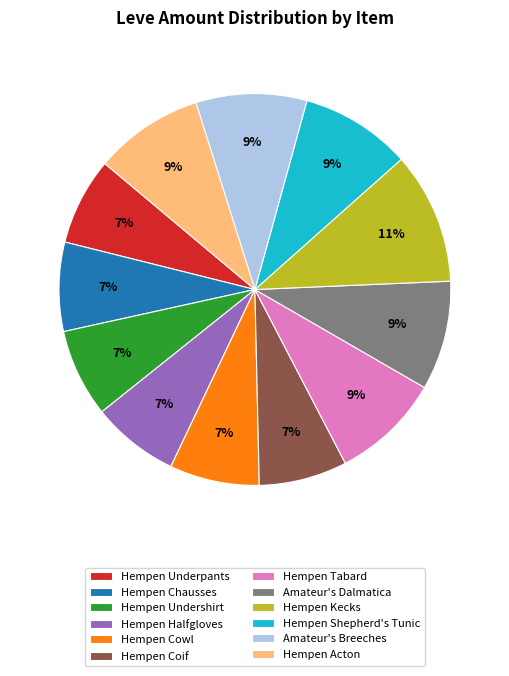

What percentage is the Amateur's Dalmatica slice, to the nearest percent?

9%